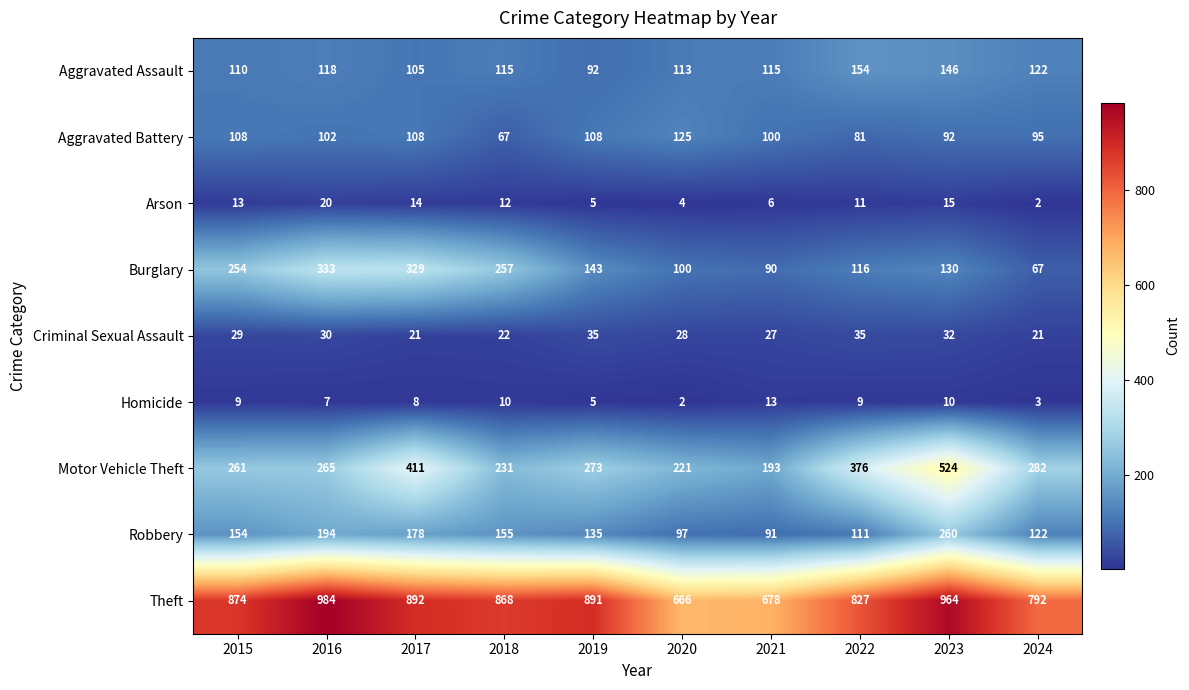

What is the average value of the Motor Vehicle Theft series?

304